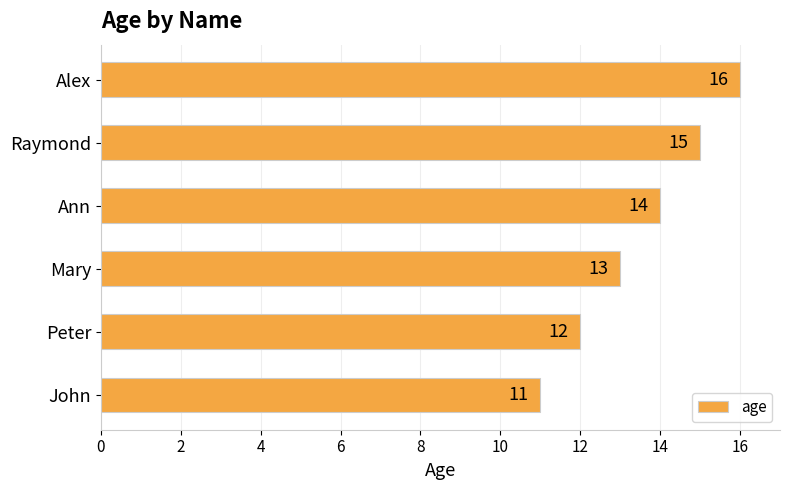

What is the change in value from Peter to Mary?

+1